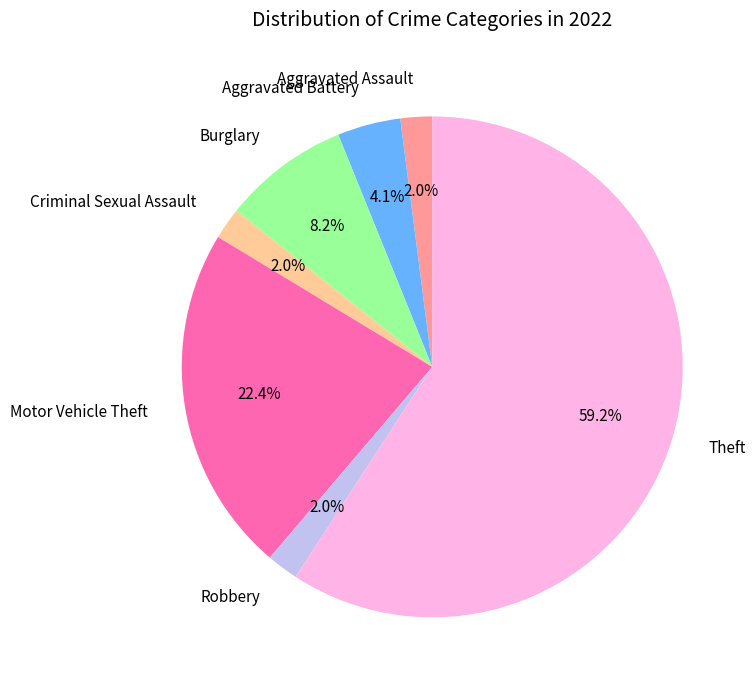

Which category accounts for the majority?

Theft